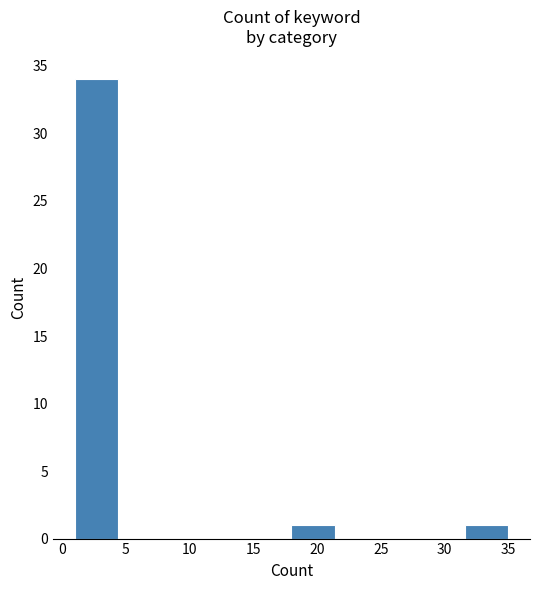

Reading left to right, transcribe this chart: for each bar, give the range it covers on the x-axis and its height. Neither the bar edges nor the heights are printed on the chart, so give them approximately, as read against the axes.

1.0 to 4.4: 34
4.4 to 7.8: 0
7.8 to 11.2: 0
11.2 to 14.6: 0
14.6 to 18.0: 0
18.0 to 21.4: 1
21.4 to 24.8: 0
24.8 to 28.2: 0
28.2 to 31.6: 0
31.6 to 35.0: 1